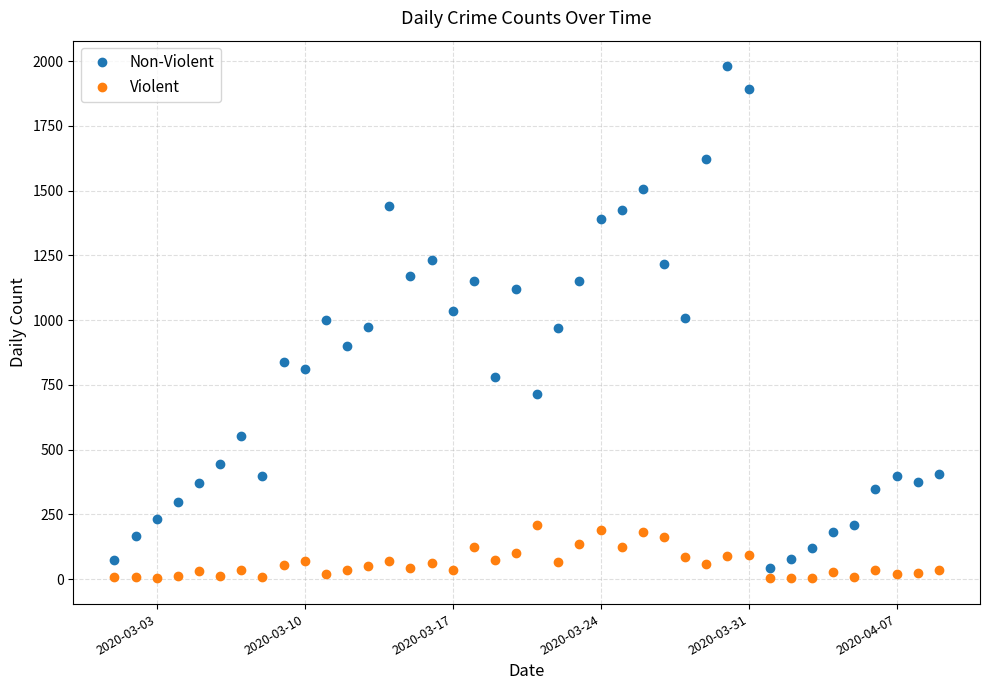

True or false: Violent has more than 1 points higher than both neighbors.

True